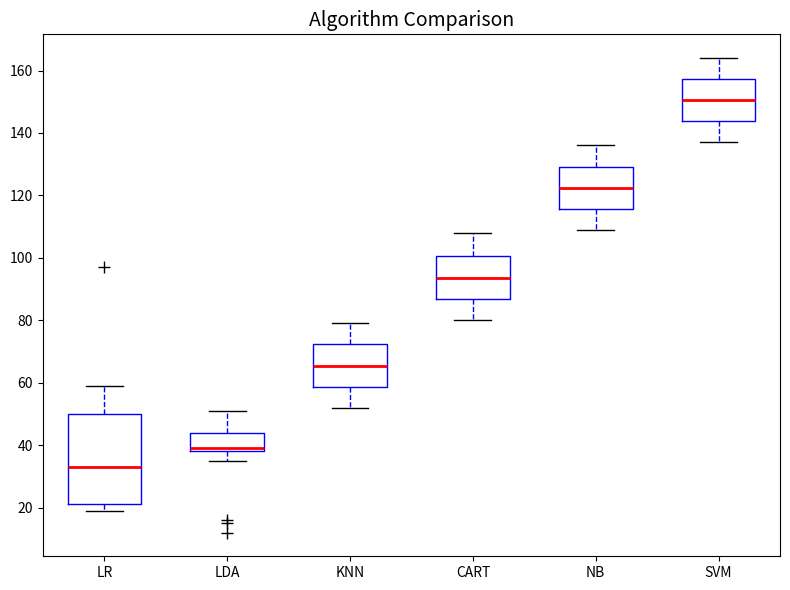

Reading left to right, read every box against the y-axis: the position of its median line, the range the box covers, and the ends of its whiskers. The values are not printed on the chart, so give them approximately, as read against the axis.

LR: median 34, box 22 to 50, whiskers 20 to 60
LDA: median 40, box 38 to 44, whiskers 36 to 52
KNN: median 66, box 58 to 72, whiskers 52 to 80
CART: median 94, box 86 to 100, whiskers 80 to 108
NB: median 122, box 116 to 130, whiskers 110 to 136
SVM: median 150, box 144 to 158, whiskers 138 to 164